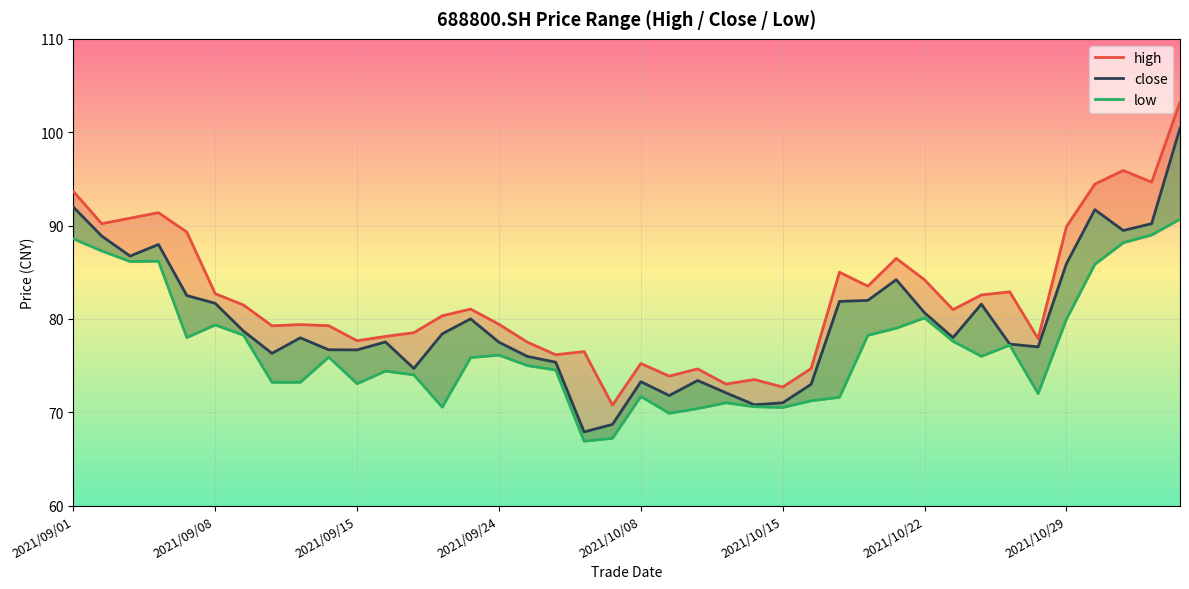

True or false: high and low intersect in this chart.

False